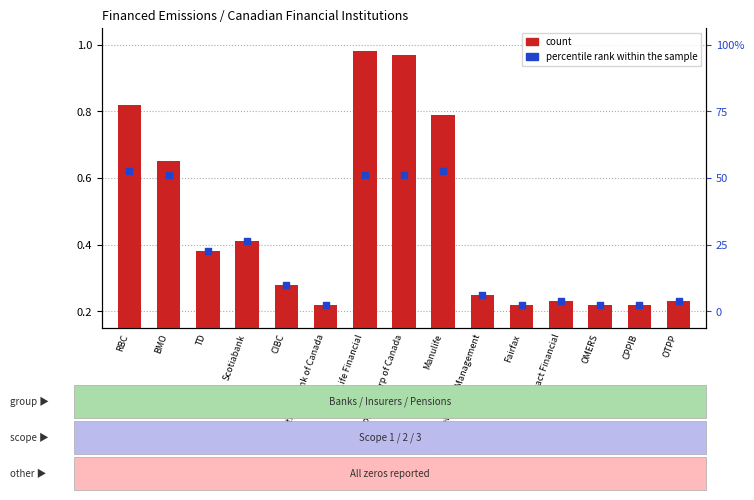

Which series has the largest total across all categories?

count